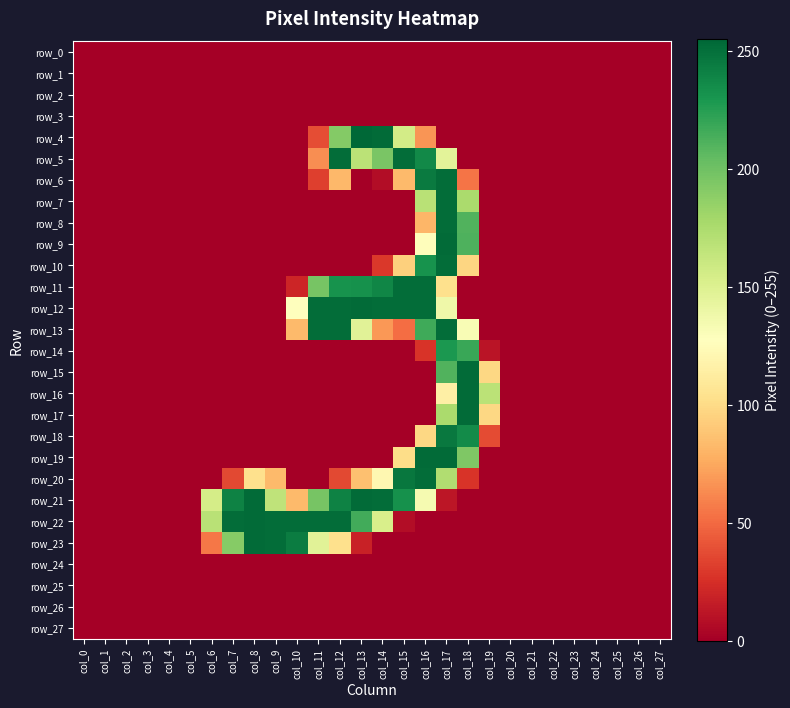

Reading left to right, list all the values displayed in this chart.

row_0: col_0=0	col_1=0	col_2=0	col_3=0	col_4=0	col_5=0	col_6=0	col_7=0	col_8=0	col_9=0	col_10=0	col_11=0	col_12=0	col_13=0	col_14=0	col_15=0	col_16=0	col_17=0	col_18=0	col_19=0	col_20=0	col_21=0	col_22=0	col_23=0	col_24=0	col_25=0	col_26=0	col_27=0
row_1: col_0=0	col_1=0	col_2=0	col_3=0	col_4=0	col_5=0	col_6=0	col_7=0	col_8=0	col_9=0	col_10=0	col_11=0	col_12=0	col_13=0	col_14=0	col_15=0	col_16=0	col_17=0	col_18=0	col_19=0	col_20=0	col_21=0	col_22=0	col_23=0	col_24=0	col_25=0	col_26=0	col_27=0
row_2: col_0=0	col_1=0	col_2=0	col_3=0	col_4=0	col_5=0	col_6=0	col_7=0	col_8=0	col_9=0	col_10=0	col_11=0	col_12=0	col_13=0	col_14=0	col_15=0	col_16=0	col_17=0	col_18=0	col_19=0	col_20=0	col_21=0	col_22=0	col_23=0	col_24=0	col_25=0	col_26=0	col_27=0
row_3: col_0=0	col_1=0	col_2=0	col_3=0	col_4=0	col_5=0	col_6=0	col_7=0	col_8=0	col_9=0	col_10=0	col_11=0	col_12=0	col_13=0	col_14=0	col_15=0	col_16=0	col_17=0	col_18=0	col_19=0	col_20=0	col_21=0	col_22=0	col_23=0	col_24=0	col_25=0	col_26=0	col_27=0
row_4: col_0=0	col_1=0	col_2=0	col_3=0	col_4=0	col_5=0	col_6=0	col_7=0	col_8=0	col_9=0	col_10=0	col_11=38	col_12=192	col_13=255	col_14=253	col_15=156	col_16=67	col_17=0	col_18=0	col_19=0	col_20=0	col_21=0	col_22=0	col_23=0	col_24=0	col_25=0	col_26=0	col_27=0
row_5: col_0=0	col_1=0	col_2=0	col_3=0	col_4=0	col_5=0	col_6=0	col_7=0	col_8=0	col_9=0	col_10=0	col_11=64	col_12=252	col_13=168	col_14=196	col_15=252	col_16=237	col_17=146	col_18=0	col_19=0	col_20=0	col_21=0	col_22=0	col_23=0	col_24=0	col_25=0	col_26=0	col_27=0
row_6: col_0=0	col_1=0	col_2=0	col_3=0	col_4=0	col_5=0	col_6=0	col_7=0	col_8=0	col_9=0	col_10=0	col_11=32	col_12=82	col_13=0	col_14=7	col_15=83	col_16=245	col_17=252	col_18=54	col_19=0	col_20=0	col_21=0	col_22=0	col_23=0	col_24=0	col_25=0	col_26=0	col_27=0
row_7: col_0=0	col_1=0	col_2=0	col_3=0	col_4=0	col_5=0	col_6=0	col_7=0	col_8=0	col_9=0	col_10=0	col_11=0	col_12=0	col_13=0	col_14=0	col_15=0	col_16=169	col_17=252	col_18=176	col_19=0	col_20=0	col_21=0	col_22=0	col_23=0	col_24=0	col_25=0	col_26=0	col_27=0
row_8: col_0=0	col_1=0	col_2=0	col_3=0	col_4=0	col_5=0	col_6=0	col_7=0	col_8=0	col_9=0	col_10=0	col_11=0	col_12=0	col_13=0	col_14=0	col_15=0	col_16=81	col_17=252	col_18=211	col_19=0	col_20=0	col_21=0	col_22=0	col_23=0	col_24=0	col_25=0	col_26=0	col_27=0
row_9: col_0=0	col_1=0	col_2=0	col_3=0	col_4=0	col_5=0	col_6=0	col_7=0	col_8=0	col_9=0	col_10=0	col_11=0	col_12=0	col_13=0	col_14=0	col_15=0	col_16=126	col_17=253	col_18=212	col_19=0	col_20=0	col_21=0	col_22=0	col_23=0	col_24=0	col_25=0	col_26=0	col_27=0
row_10: col_0=0	col_1=0	col_2=0	col_3=0	col_4=0	col_5=0	col_6=0	col_7=0	col_8=0	col_9=0	col_10=0	col_11=0	col_12=0	col_13=0	col_14=29	col_15=94	col_16=232	col_17=252	col_18=97	col_19=0	col_20=0	col_21=0	col_22=0	col_23=0	col_24=0	col_25=0	col_26=0	col_27=0
row_11: col_0=0	col_1=0	col_2=0	col_3=0	col_4=0	col_5=0	col_6=0	col_7=0	col_8=0	col_9=0	col_10=20	col_11=197	col_12=232	col_13=233	col_14=239	col_15=252	col_16=252	col_17=103	col_18=0	col_19=0	col_20=0	col_21=0	col_22=0	col_23=0	col_24=0	col_25=0	col_26=0	col_27=0
row_12: col_0=0	col_1=0	col_2=0	col_3=0	col_4=0	col_5=0	col_6=0	col_7=0	col_8=0	col_9=0	col_10=127	col_11=252	col_12=252	col_13=253	col_14=252	col_15=252	col_16=252	col_17=138	col_18=0	col_19=0	col_20=0	col_21=0	col_22=0	col_23=0	col_24=0	col_25=0	col_26=0	col_27=0
row_13: col_0=0	col_1=0	col_2=0	col_3=0	col_4=0	col_5=0	col_6=0	col_7=0	col_8=0	col_9=0	col_10=83	col_11=252	col_12=252	col_13=147	col_14=68	col_15=51	col_16=217	col_17=252	col_18=132	col_19=0	col_20=0	col_21=0	col_22=0	col_23=0	col_24=0	col_25=0	col_26=0	col_27=0
row_14: col_0=0	col_1=0	col_2=0	col_3=0	col_4=0	col_5=0	col_6=0	col_7=0	col_8=0	col_9=0	col_10=0	col_11=0	col_12=0	col_13=0	col_14=0	col_15=0	col_16=27	col_17=229	col_18=219	col_19=11	col_20=0	col_21=0	col_22=0	col_23=0	col_24=0	col_25=0	col_26=0	col_27=0
row_15: col_0=0	col_1=0	col_2=0	col_3=0	col_4=0	col_5=0	col_6=0	col_7=0	col_8=0	col_9=0	col_10=0	col_11=0	col_12=0	col_13=0	col_14=0	col_15=0	col_16=0	col_17=211	col_18=253	col_19=98	col_20=0	col_21=0	col_22=0	col_23=0	col_24=0	col_25=0	col_26=0	col_27=0
row_16: col_0=0	col_1=0	col_2=0	col_3=0	col_4=0	col_5=0	col_6=0	col_7=0	col_8=0	col_9=0	col_10=0	col_11=0	col_12=0	col_13=0	col_14=0	col_15=0	col_16=0	col_17=115	col_18=253	col_19=168	col_20=0	col_21=0	col_22=0	col_23=0	col_24=0	col_25=0	col_26=0	col_27=0
row_17: col_0=0	col_1=0	col_2=0	col_3=0	col_4=0	col_5=0	col_6=0	col_7=0	col_8=0	col_9=0	col_10=0	col_11=0	col_12=0	col_13=0	col_14=0	col_15=0	col_16=0	col_17=176	col_18=253	col_19=98	col_20=0	col_21=0	col_22=0	col_23=0	col_24=0	col_25=0	col_26=0	col_27=0
row_18: col_0=0	col_1=0	col_2=0	col_3=0	col_4=0	col_5=0	col_6=0	col_7=0	col_8=0	col_9=0	col_10=0	col_11=0	col_12=0	col_13=0	col_14=0	col_15=0	col_16=98	col_17=246	col_18=236	col_19=37	col_20=0	col_21=0	col_22=0	col_23=0	col_24=0	col_25=0	col_26=0	col_27=0
row_19: col_0=0	col_1=0	col_2=0	col_3=0	col_4=0	col_5=0	col_6=0	col_7=0	col_8=0	col_9=0	col_10=0	col_11=0	col_12=0	col_13=0	col_14=0	col_15=101	col_16=253	col_17=253	col_18=194	col_19=0	col_20=0	col_21=0	col_22=0	col_23=0	col_24=0	col_25=0	col_26=0	col_27=0
row_20: col_0=0	col_1=0	col_2=0	col_3=0	col_4=0	col_5=0	col_6=0	col_7=36	col_8=103	col_9=83	col_10=0	col_11=0	col_12=36	col_13=86	col_14=121	col_15=247	col_16=252	col_17=173	col_18=27	col_19=0	col_20=0	col_21=0	col_22=0	col_23=0	col_24=0	col_25=0	col_26=0	col_27=0
row_21: col_0=0	col_1=0	col_2=0	col_3=0	col_4=0	col_5=0	col_6=155	col_7=241	col_8=253	col_9=166	col_10=83	col_11=197	col_12=241	col_13=253	col_14=252	col_15=233	col_16=134	col_17=12	col_18=0	col_19=0	col_20=0	col_21=0	col_22=0	col_23=0	col_24=0	col_25=0	col_26=0	col_27=0
row_22: col_0=0	col_1=0	col_2=0	col_3=0	col_4=0	col_5=0	col_6=169	col_7=252	col_8=253	col_9=252	col_10=252	col_11=252	col_12=252	col_13=216	col_14=153	col_15=7	col_16=0	col_17=0	col_18=0	col_19=0	col_20=0	col_21=0	col_22=0	col_23=0	col_24=0	col_25=0	col_26=0	col_27=0
row_23: col_0=0	col_1=0	col_2=0	col_3=0	col_4=0	col_5=0	col_6=55	col_7=191	col_8=253	col_9=252	col_10=244	col_11=147	col_12=103	col_13=18	col_14=0	col_15=0	col_16=0	col_17=0	col_18=0	col_19=0	col_20=0	col_21=0	col_22=0	col_23=0	col_24=0	col_25=0	col_26=0	col_27=0
row_24: col_0=0	col_1=0	col_2=0	col_3=0	col_4=0	col_5=0	col_6=0	col_7=0	col_8=0	col_9=0	col_10=0	col_11=0	col_12=0	col_13=0	col_14=0	col_15=0	col_16=0	col_17=0	col_18=0	col_19=0	col_20=0	col_21=0	col_22=0	col_23=0	col_24=0	col_25=0	col_26=0	col_27=0
row_25: col_0=0	col_1=0	col_2=0	col_3=0	col_4=0	col_5=0	col_6=0	col_7=0	col_8=0	col_9=0	col_10=0	col_11=0	col_12=0	col_13=0	col_14=0	col_15=0	col_16=0	col_17=0	col_18=0	col_19=0	col_20=0	col_21=0	col_22=0	col_23=0	col_24=0	col_25=0	col_26=0	col_27=0
row_26: col_0=0	col_1=0	col_2=0	col_3=0	col_4=0	col_5=0	col_6=0	col_7=0	col_8=0	col_9=0	col_10=0	col_11=0	col_12=0	col_13=0	col_14=0	col_15=0	col_16=0	col_17=0	col_18=0	col_19=0	col_20=0	col_21=0	col_22=0	col_23=0	col_24=0	col_25=0	col_26=0	col_27=0
row_27: col_0=0	col_1=0	col_2=0	col_3=0	col_4=0	col_5=0	col_6=0	col_7=0	col_8=0	col_9=0	col_10=0	col_11=0	col_12=0	col_13=0	col_14=0	col_15=0	col_16=0	col_17=0	col_18=0	col_19=0	col_20=0	col_21=0	col_22=0	col_23=0	col_24=0	col_25=0	col_26=0	col_27=0